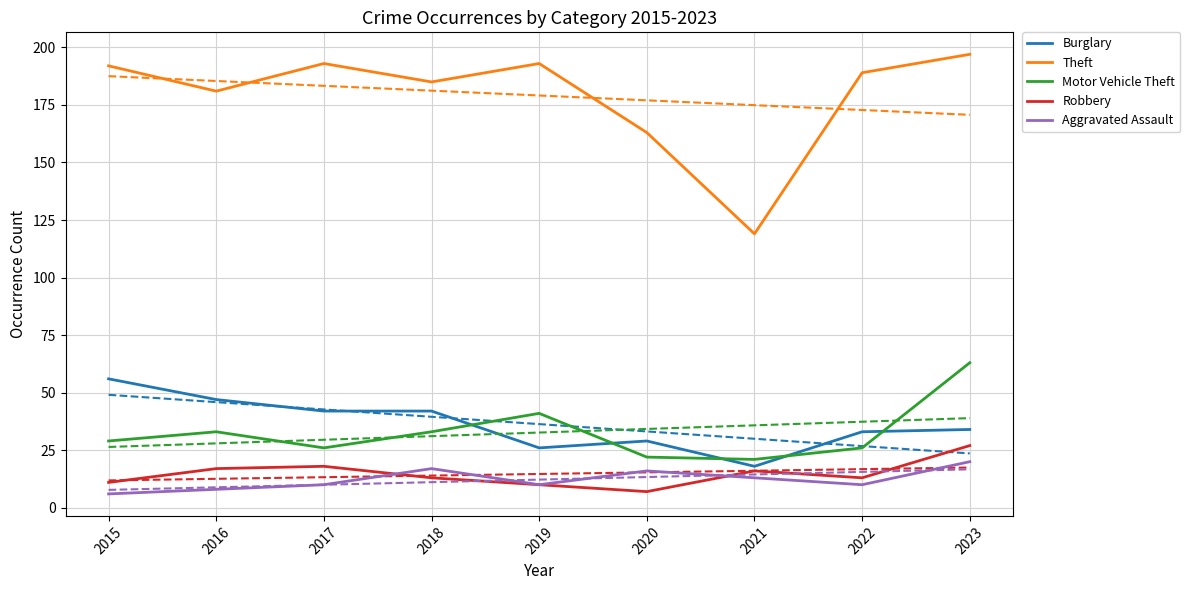

What is the sum of the Aggravated Assault values at 2015 and 2017?

16